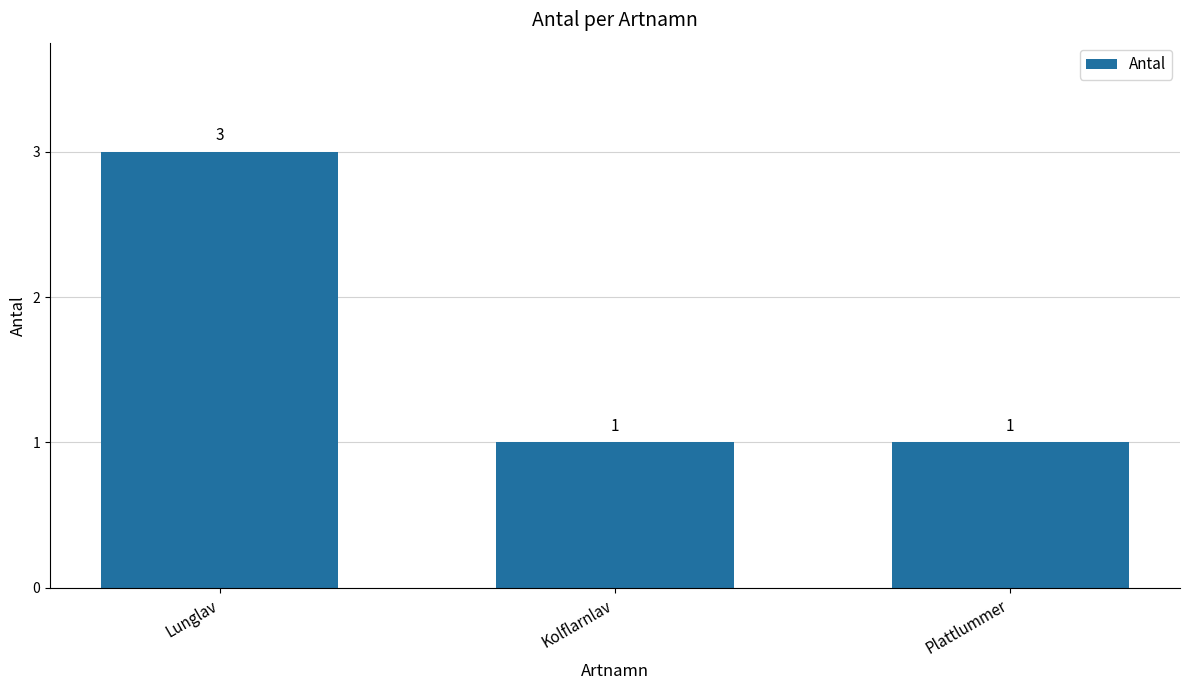

Does the chart contain any negative values?

No